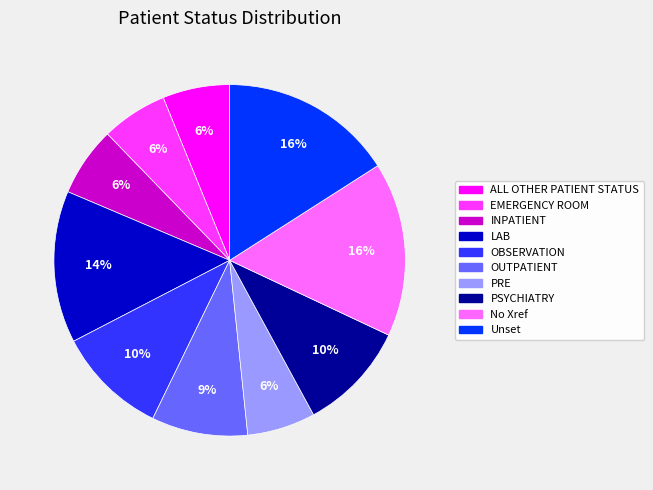

To the nearest percent, what is the difference between the largest and smallest slice percentages?

10%